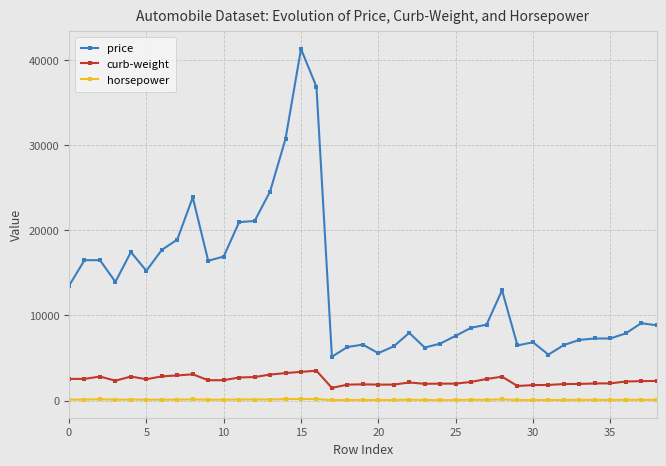

Which series has the widest spread of values?

price